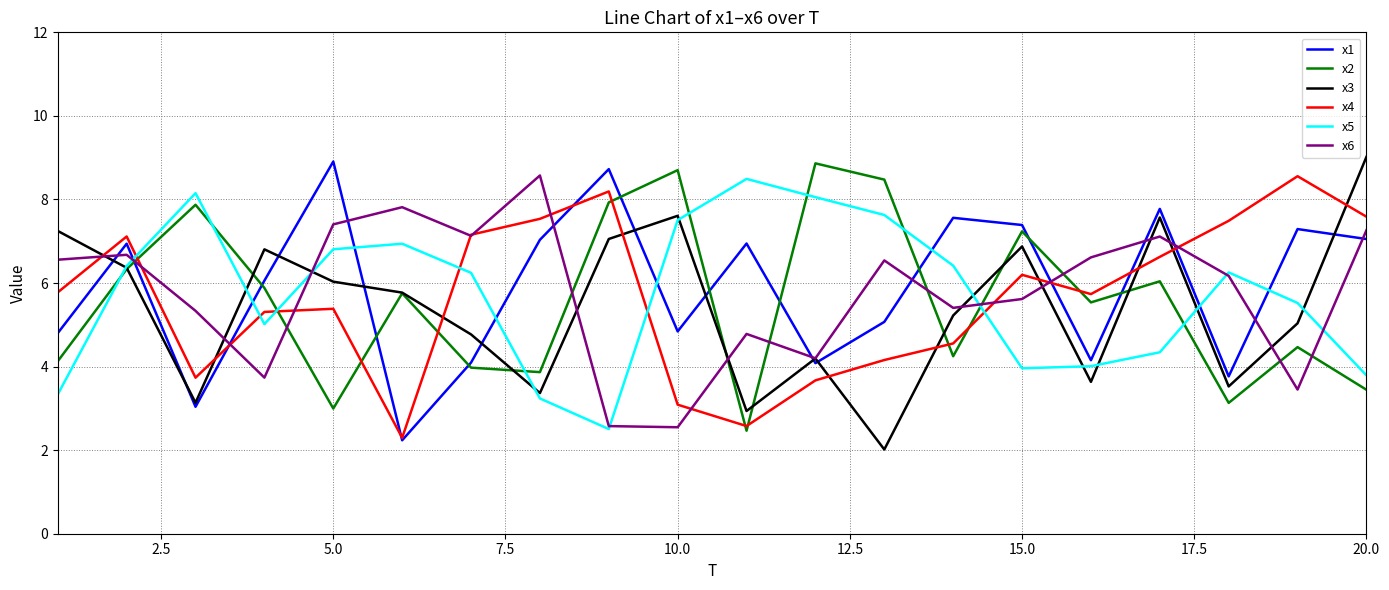

Which series ends up on top after the final intersection of x2 and x6?

x6